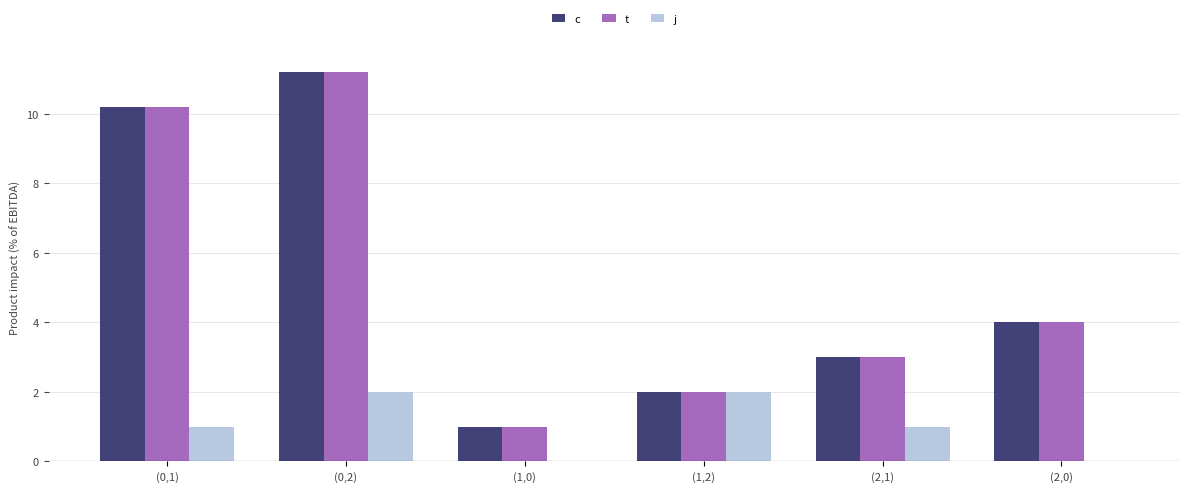

At which category is the sum across all series the highest?

(0,2)